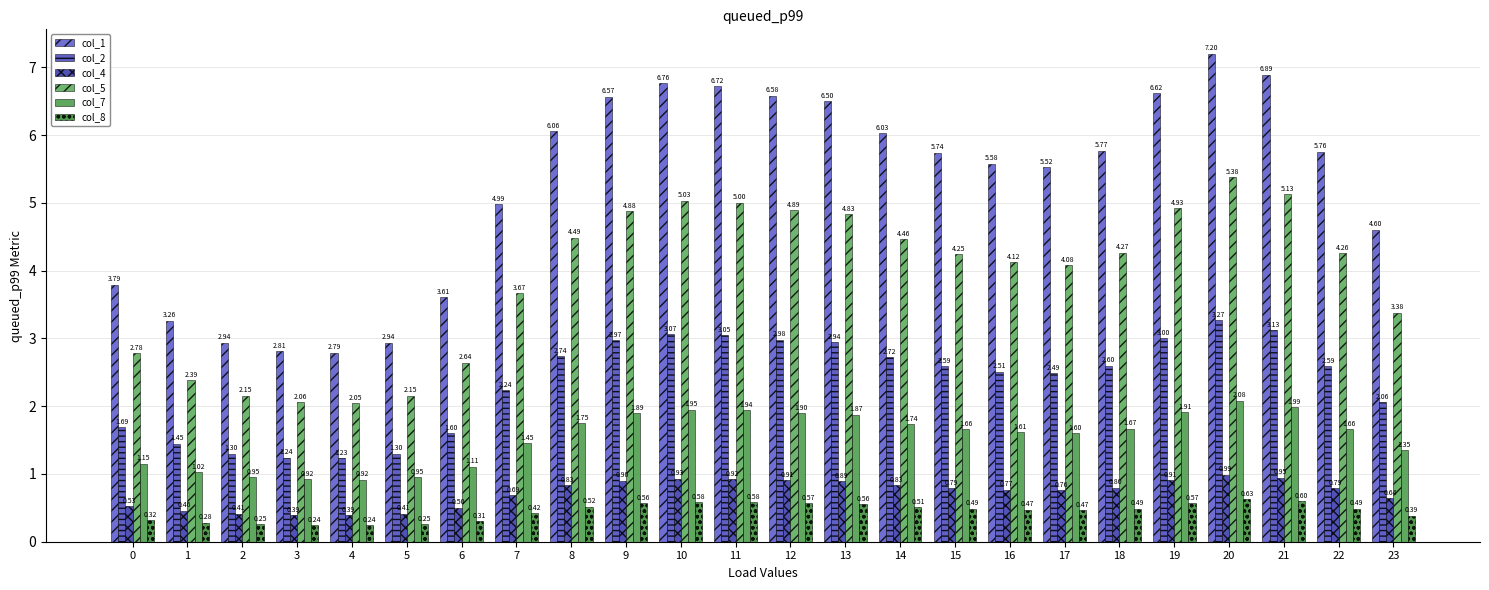

Which series has the largest total across all categories?

col_1